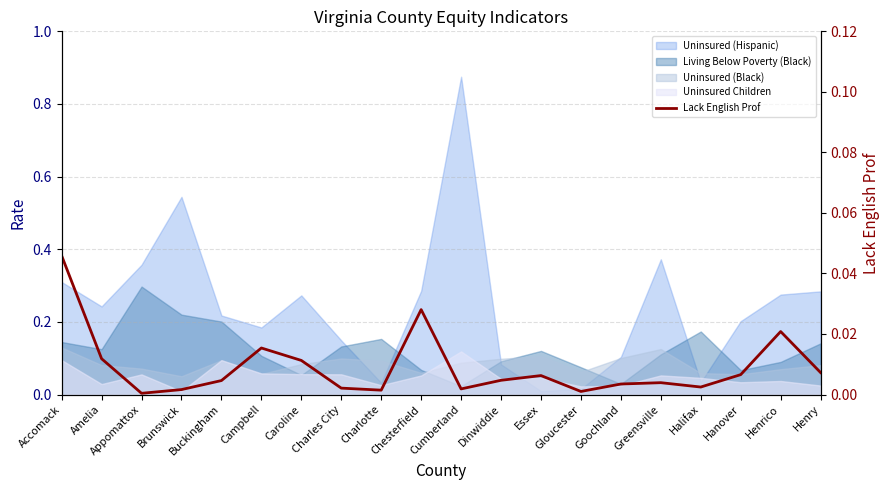

Is it true that the value at Essex is 0.0?

True